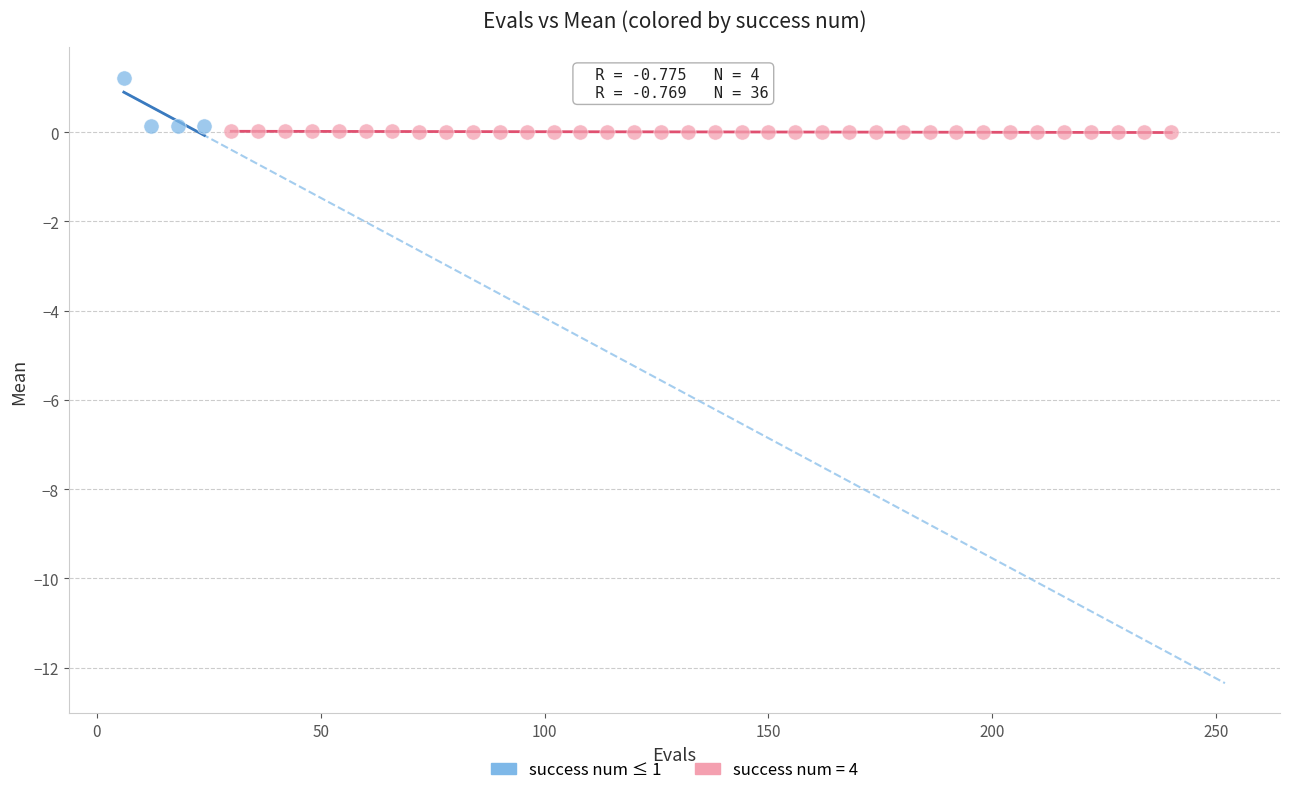

Which series reaches the maximum Y coordinate?

success num ≤ 1